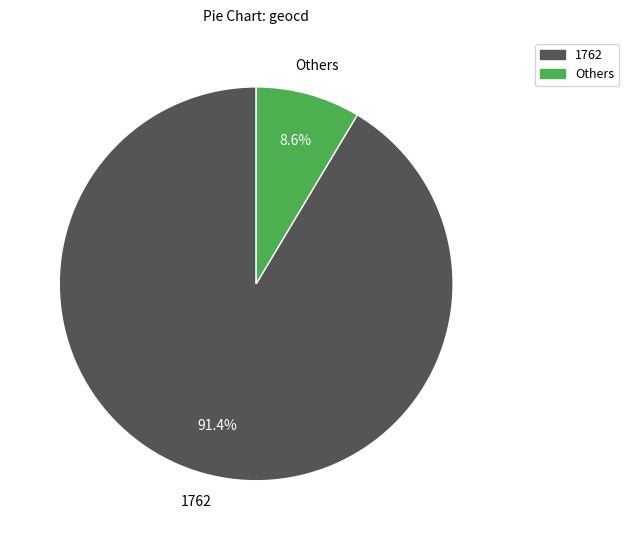

Is there any slice that represents more than half of the pie?

Yes